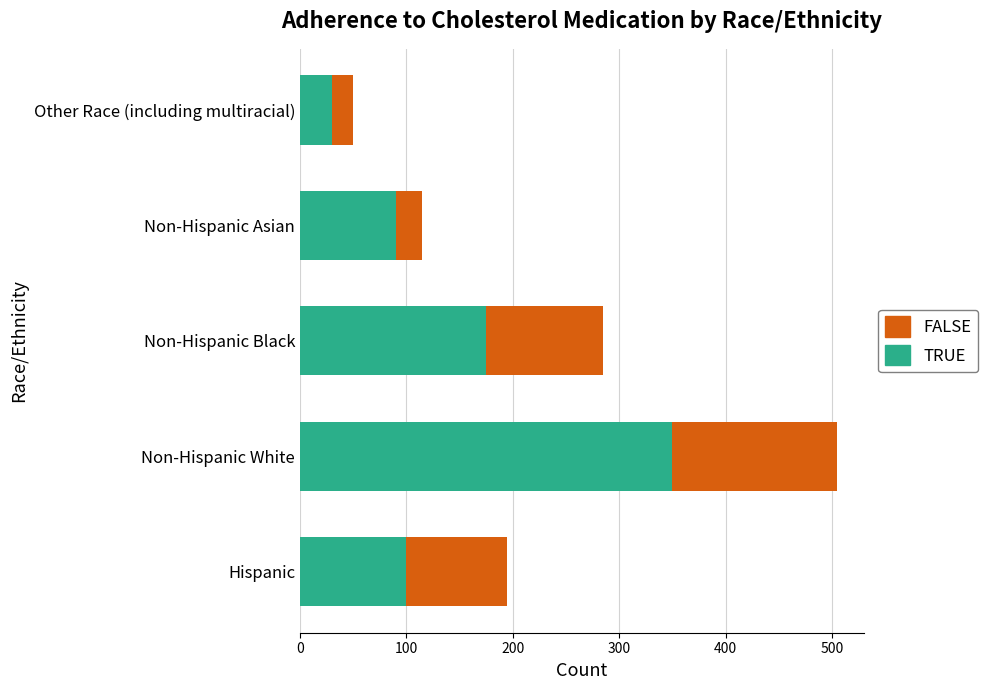

What are all the series names shown in the legend?

FALSE, TRUE